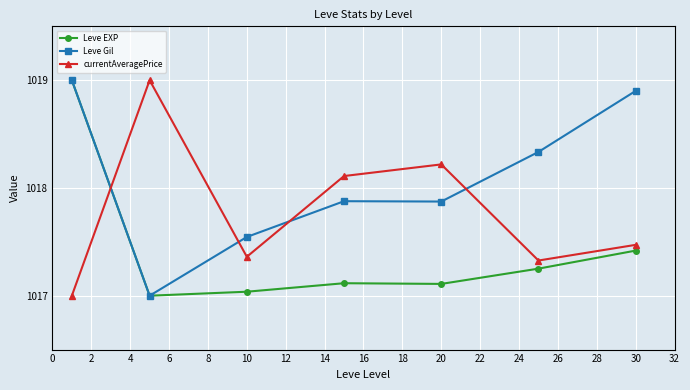

True or false: currentAveragePrice has more than 2 interior local peaks.

False